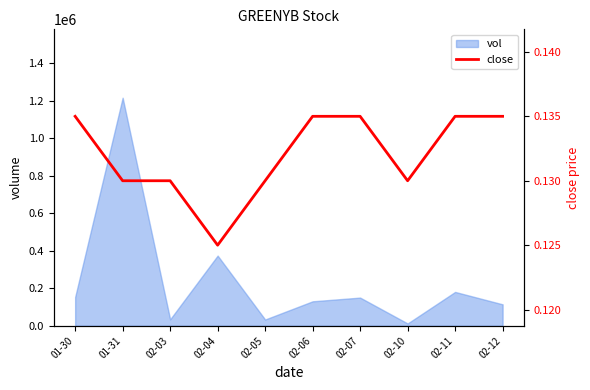

What is the average value?

0.1